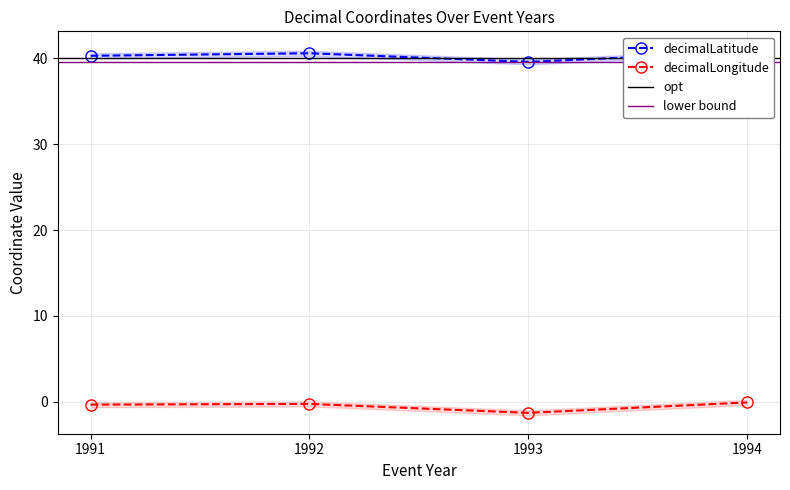

What is the maximum value shown in the chart?

40.7